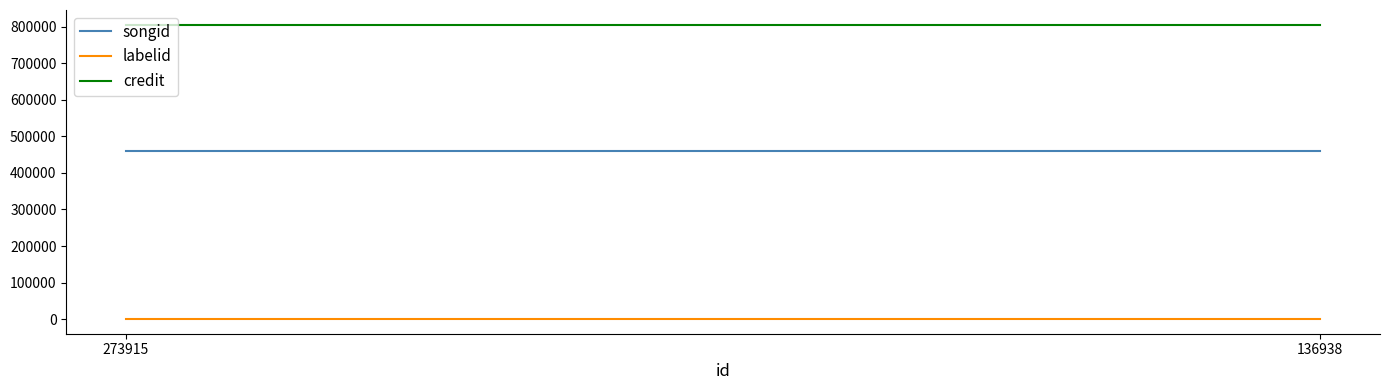

How many lines are shown in the chart?

3